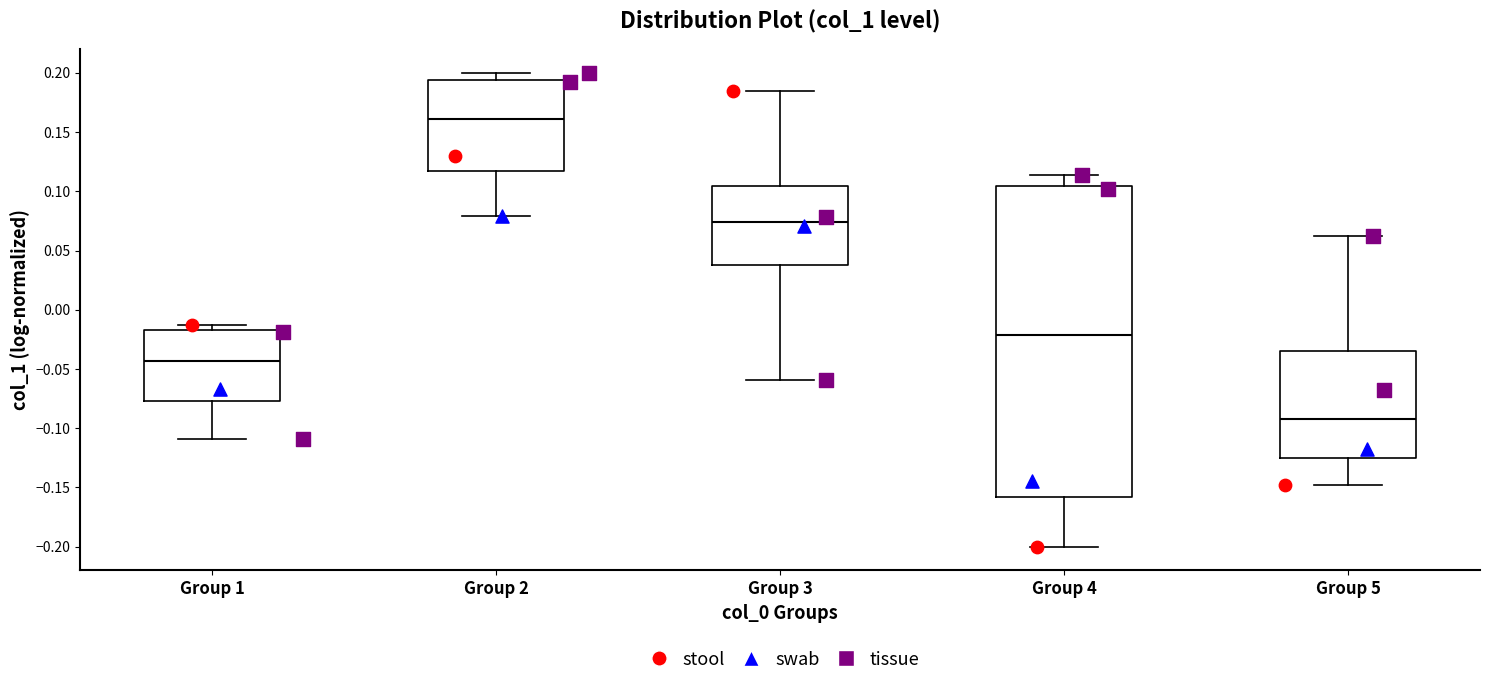

Reading left to right, read every box against the y-axis: the position of its median line, the range the box covers, and the ends of its whiskers. The values are not printed on the chart, so give them approximately, as read against the axis.

Group 1: median -0.045, box -0.075 to -0.015, whiskers -0.110 to -0.015 (just above the box's upper edge)
Group 2: median 0.160, box 0.115 to 0.195, whiskers 0.080 to 0.200
Group 3: median 0.075, box 0.040 to 0.105, whiskers -0.060 to 0.185
Group 4: median -0.020, box -0.160 to 0.105, whiskers -0.200 to 0.115
Group 5: median -0.095, box -0.125 to -0.035, whiskers -0.150 to 0.060